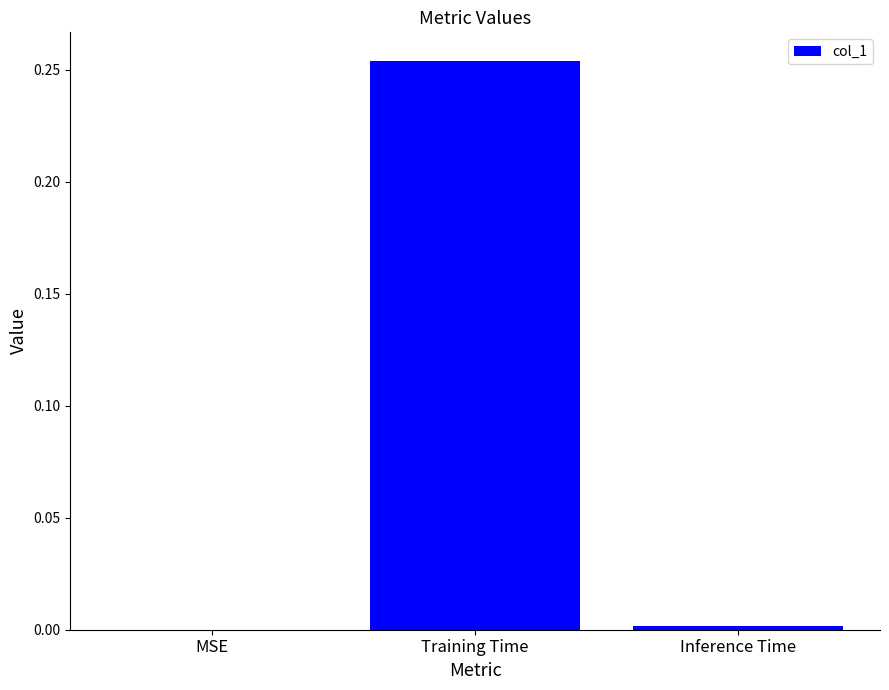

At which category does the chart reach its peak across all series?

Training Time